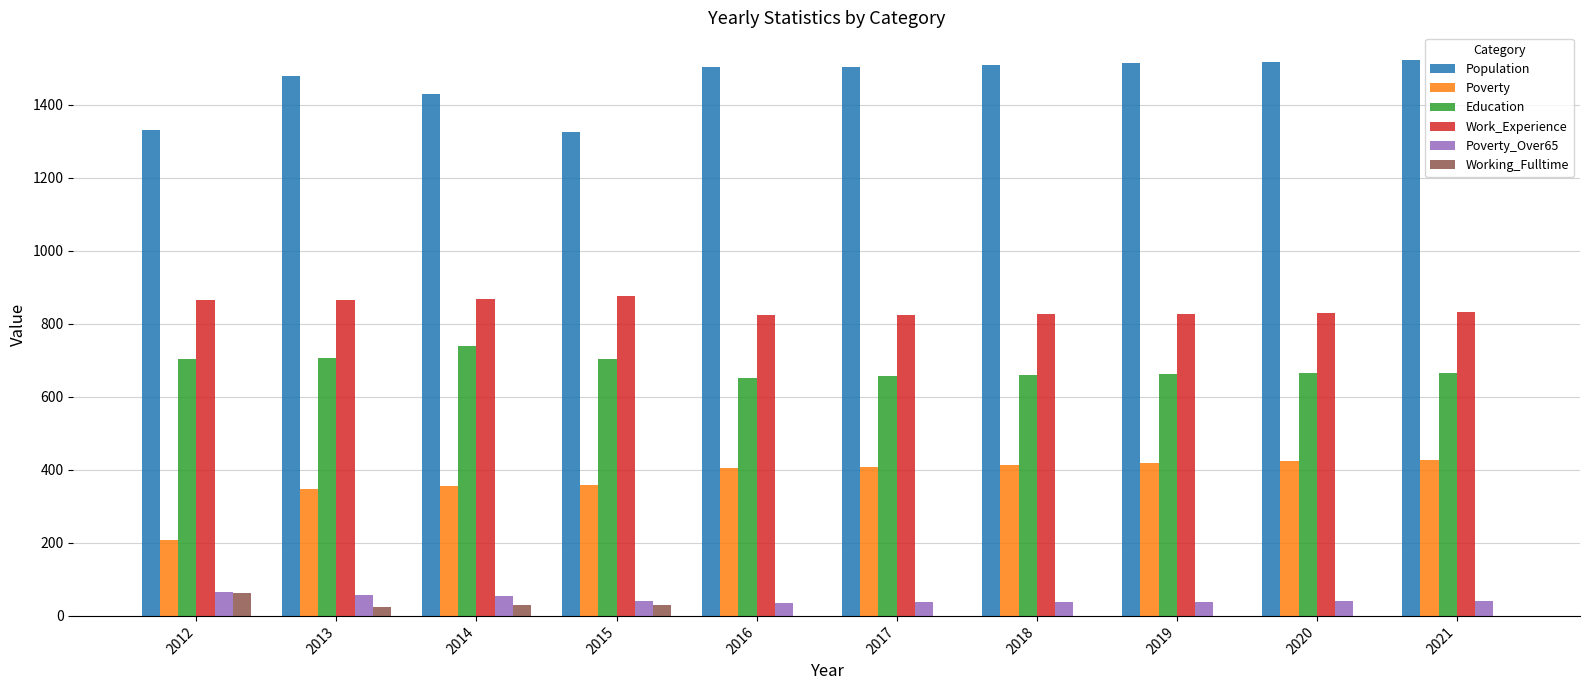

The value of Population at 2016 is 1504. True or false?

True